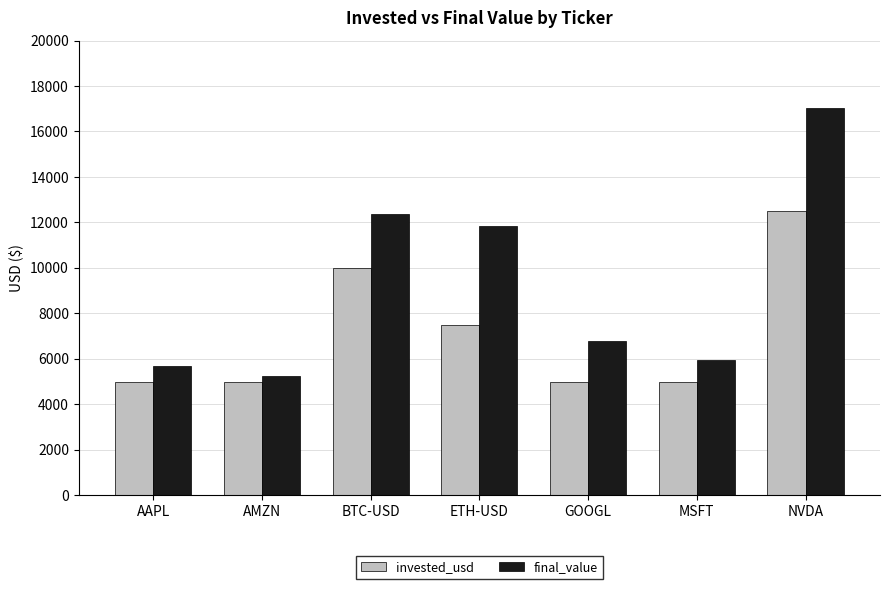

Reading right to left, extract all data points from this chart.

invested_usd: NVDA=12500.0	MSFT=5000.0	GOOGL=5000.0	ETH-USD=7500.0	BTC-USD=10000.0	AMZN=5000.0	AAPL=5000.0
final_value: NVDA=17050.5	MSFT=5927.5	GOOGL=6761.2	ETH-USD=11857.9	BTC-USD=12378.6	AMZN=5236.1	AAPL=5666.0